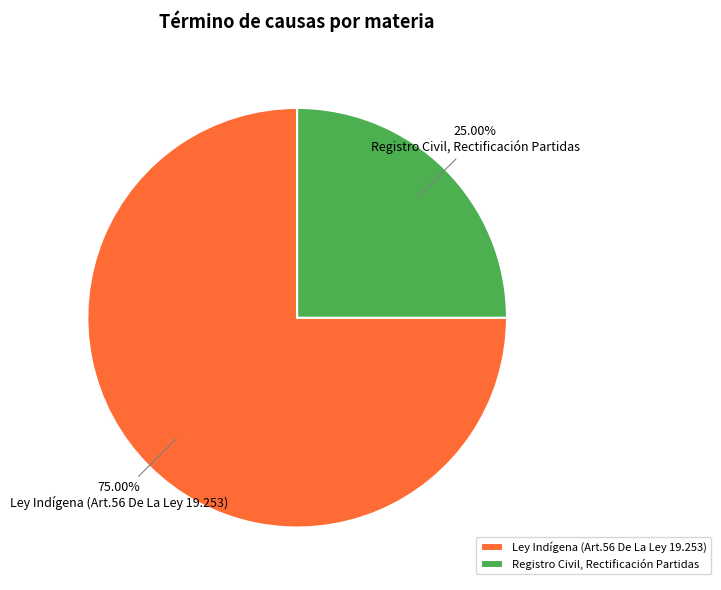

Is it true that Registro Civil, Rectificación Partidas is 25% of the pie?

True